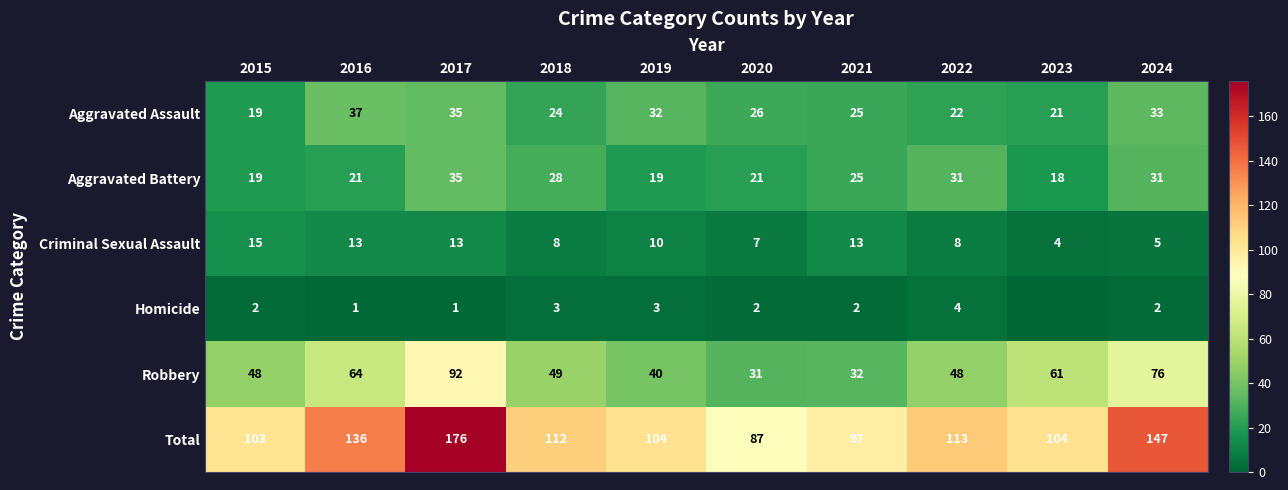

Which category has the highest value across all series?

2017